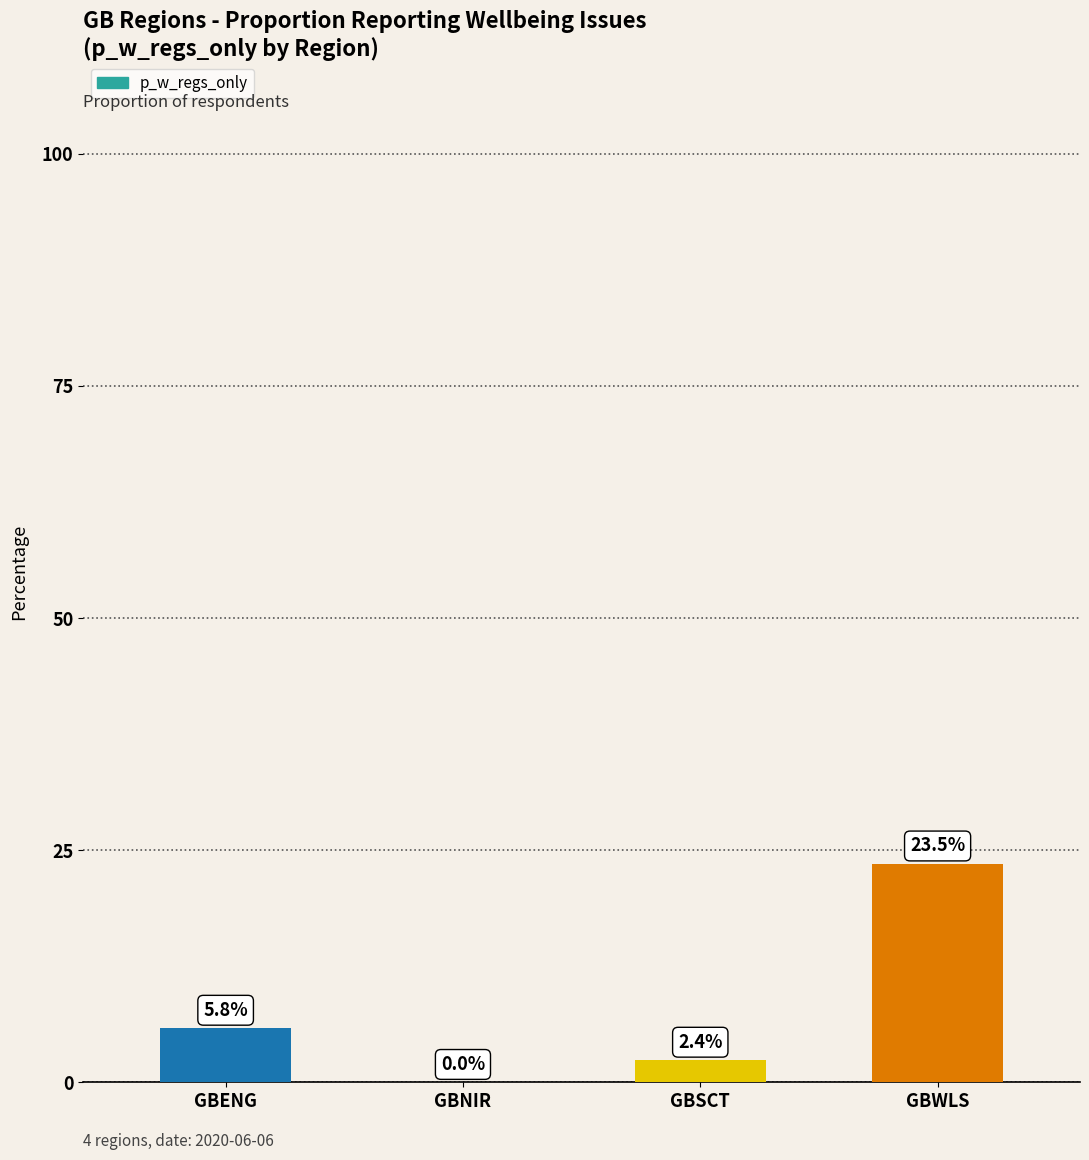

The chart shows a value of 23.5 at GBWLS. True or false?

True